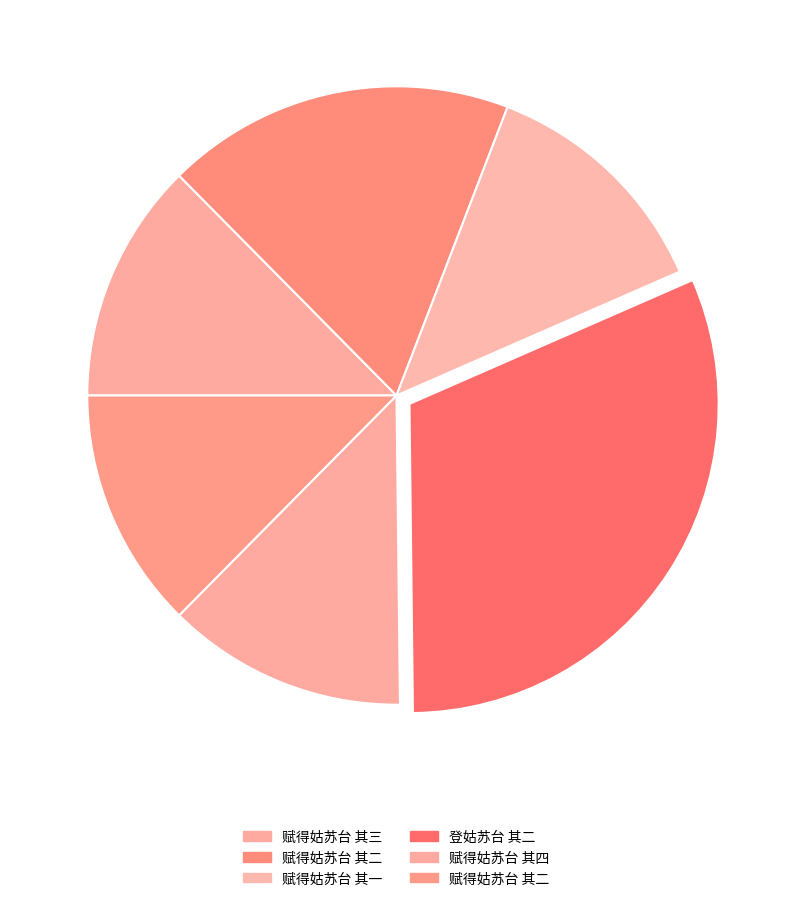

How many segments does this pie chart have?

6